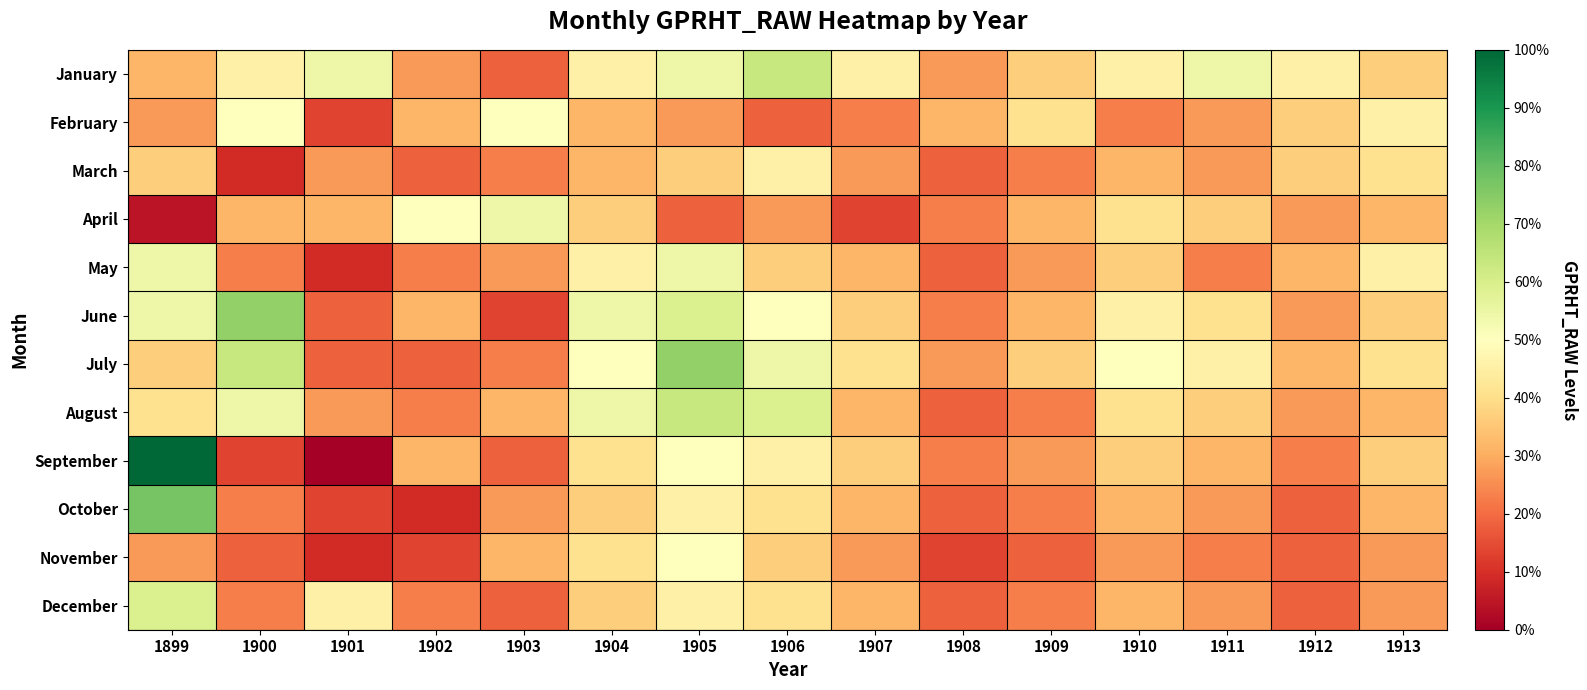

At which category is the sum across all series the highest?

1905